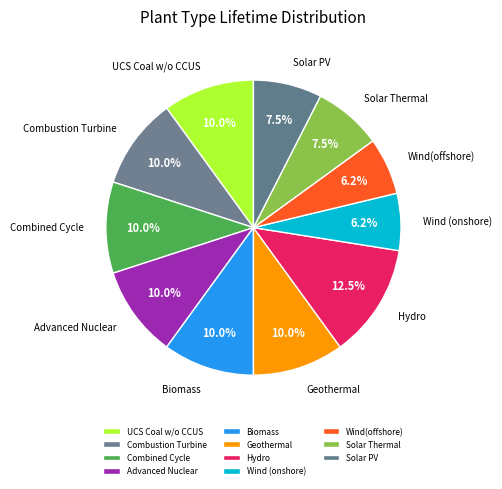

Combined, what portion of the pie is Hydro and Solar PV?

20.0%